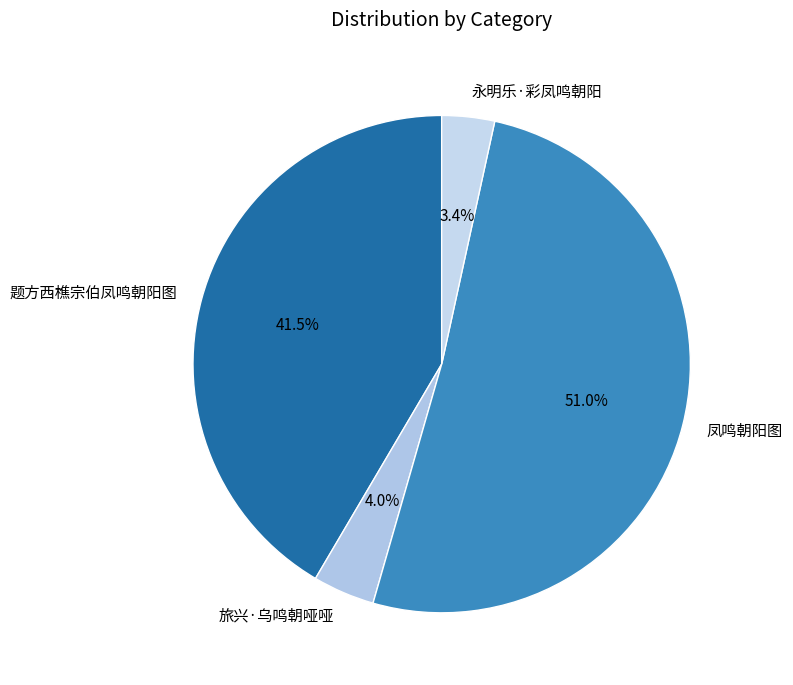

Is it true that 凤鸣朝阳图 is 51% of the pie?

True